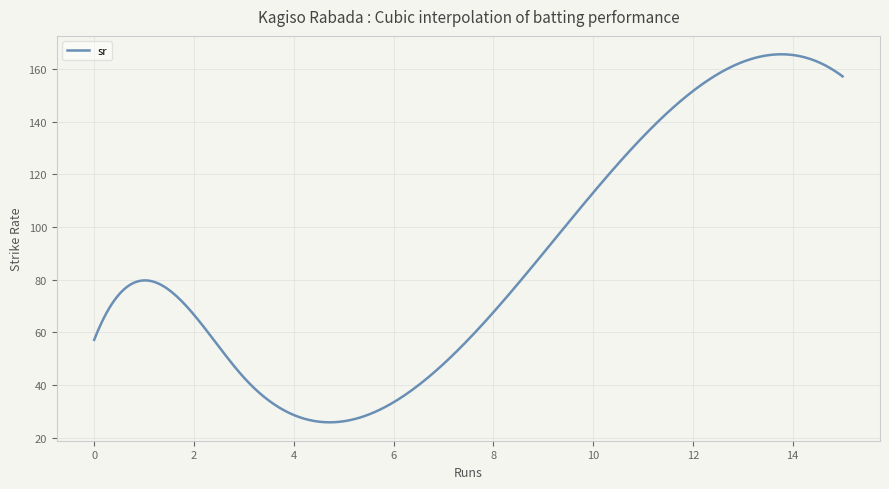

What is the difference between the maximum and minimum values?

139.7